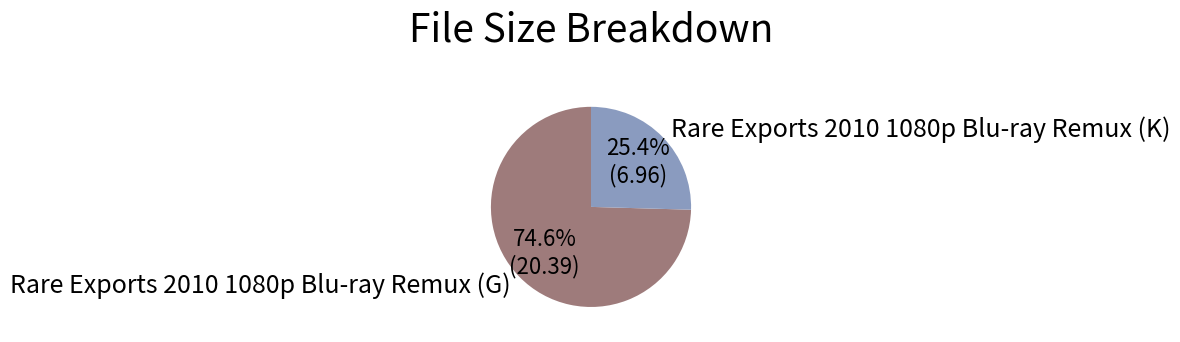

Between Rare Exports 2010 1080p Blu-ray Remux (K) and Rare Exports 2010 1080p Blu-ray Remux (G), which is larger?

Rare Exports 2010 1080p Blu-ray Remux (G)